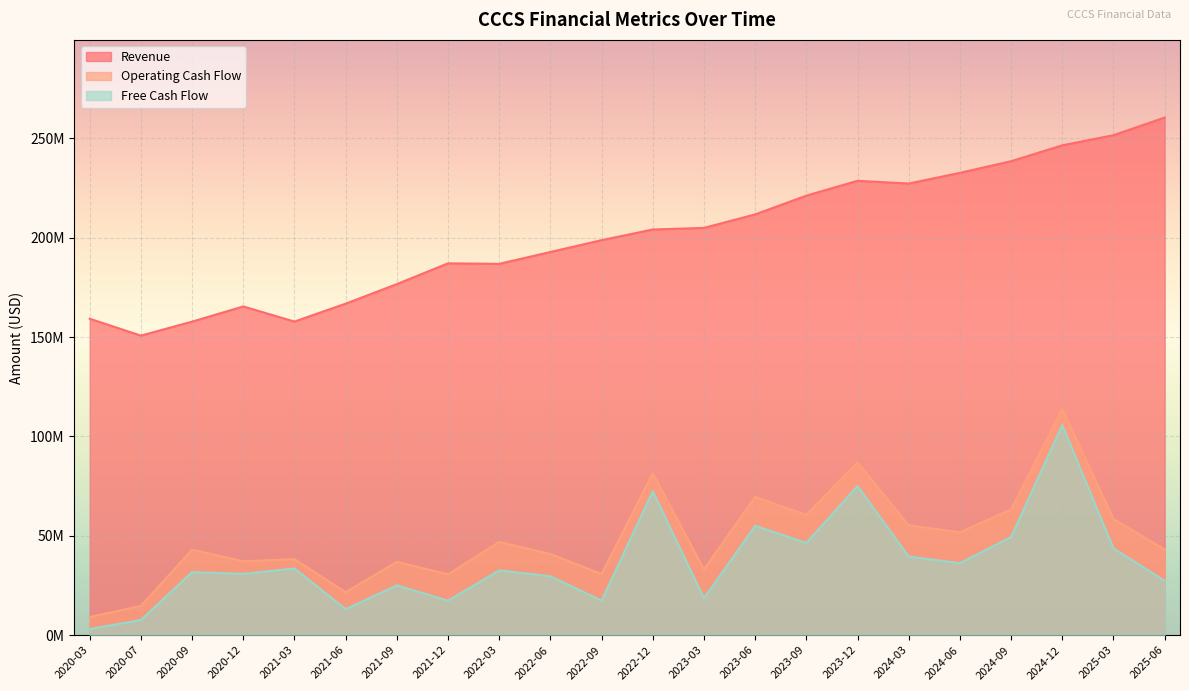

Reading left to right, transcribe all the data shown in this chart.

Revenue: 2020-03=159208000	2020-07=150716000	2020-09=157754000	2020-12=165386000	2021-03=157789000	2021-06=166789000	2021-09=176628000	2021-12=187083000	2022-03=186823000	2022-06=192786000	2022-09=198734000	2022-12=204106000	2023-03=204919000	2023-06=211710000	2023-09=221147000	2023-12=228601000	2024-03=227237000	2024-06=232618000	2024-09=238481000	2024-12=246464000	2025-03=251565000	2025-06=260451000
Operating Cash Flow: 2020-03=9101000	2020-07=14675000	2020-09=43013000	2020-12=37154000	2021-03=38234000	2021-06=21586000	2021-09=36905000	2021-12=30610000	2022-03=46865000	2022-06=40820000	2022-09=30753000	2022-12=81469000	2023-03=33078000	2023-06=69554000	2023-09=60506000	2023-12=86895000	2024-03=55235000	2024-06=51774000	2024-09=63232000	2024-12=113645000	2025-03=58492000	2025-06=43056000
Free Cash Flow: 2020-03=3097000	2020-07=7607000	2020-09=31710000	2020-12=30862000	2021-03=33548000	2021-06=13065000	2021-09=25041000	2021-12=17311000	2022-03=32585000	2022-06=29631000	2022-09=17378000	2022-12=72362000	2023-03=18544000	2023-06=55004000	2023-09=46403000	2023-12=75050000	2024-03=39572000	2024-06=36213000	2024-09=49383000	2024-12=105706000	2025-03=43646000	2025-06=27353000